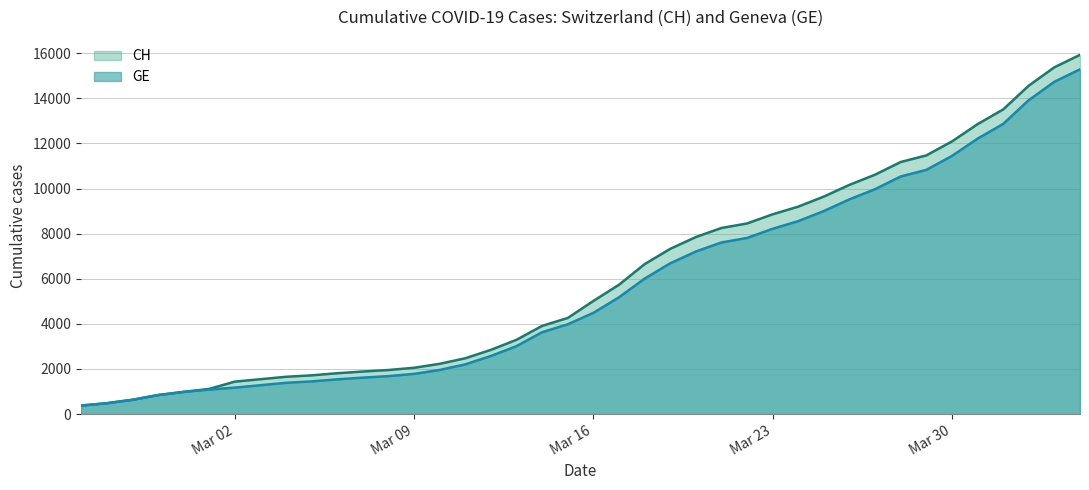

What is the smallest value displayed?

375